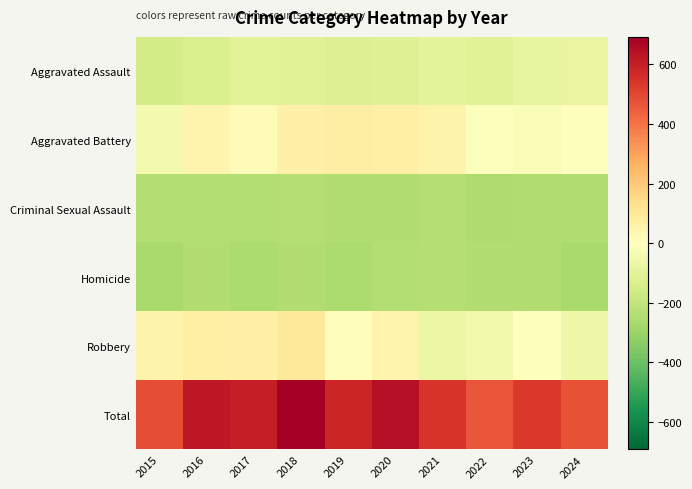

Which series has the widest spread of values?

Total